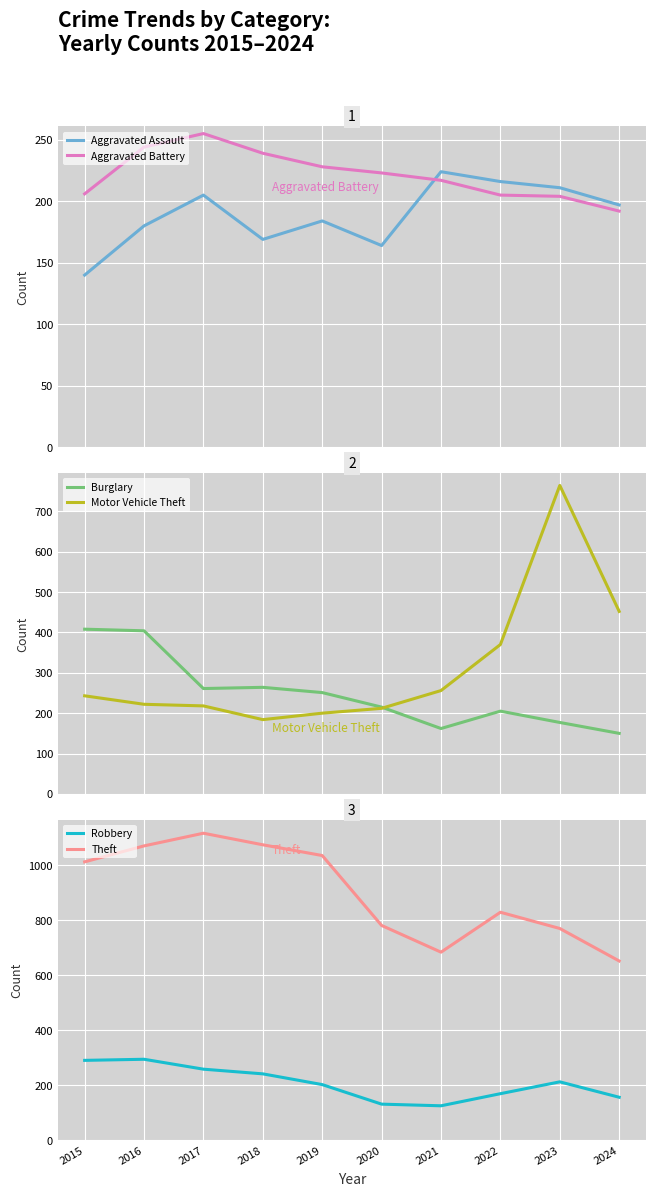

Between 2017 and 2019, which series saw the biggest shift?

Theft